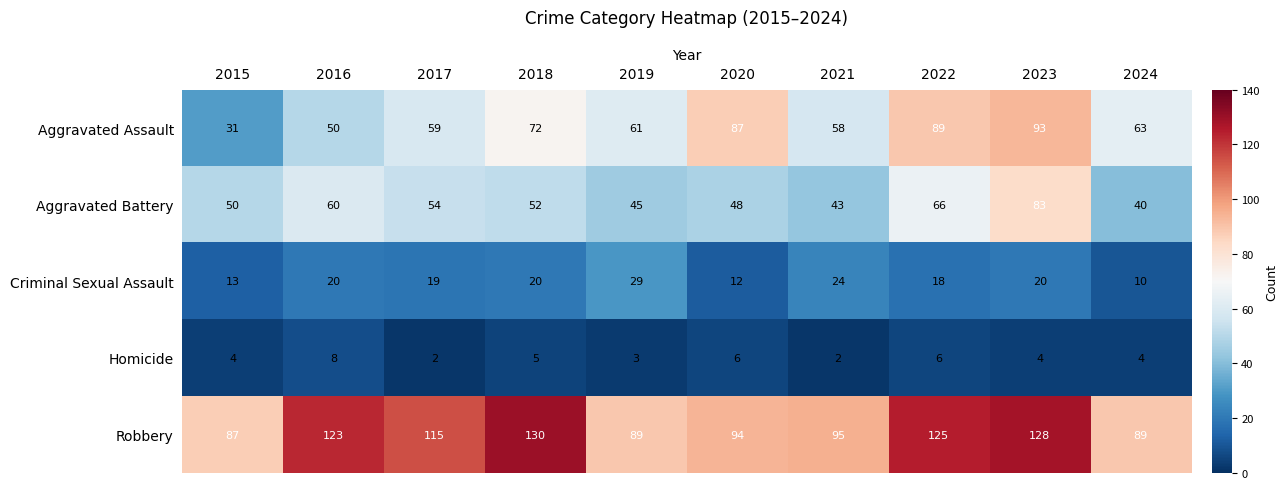

Which series has the largest total across all categories?

Robbery